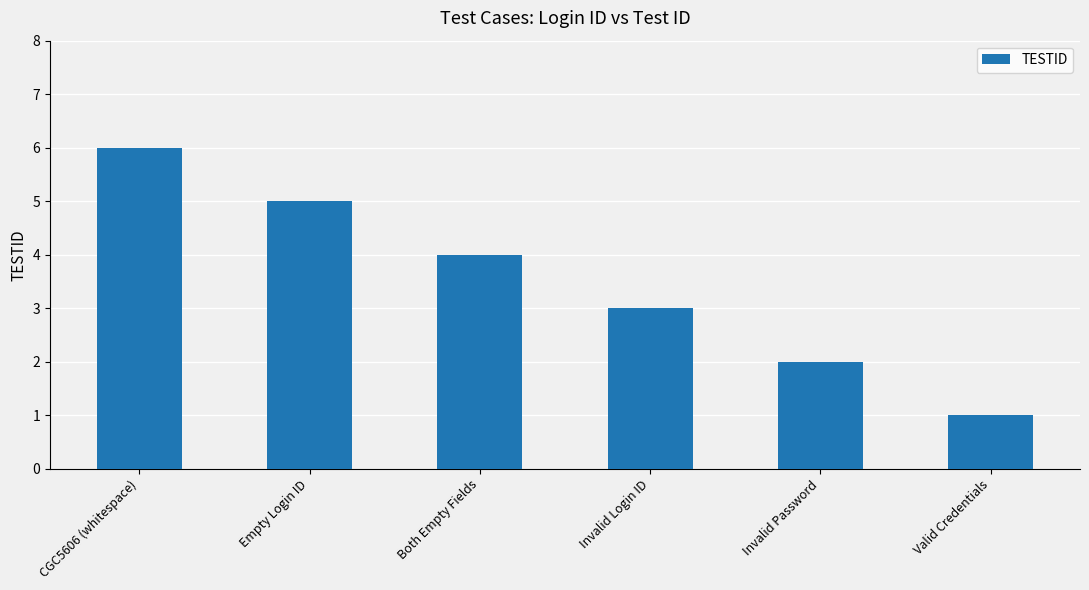

How many distinct data groups are displayed?

1